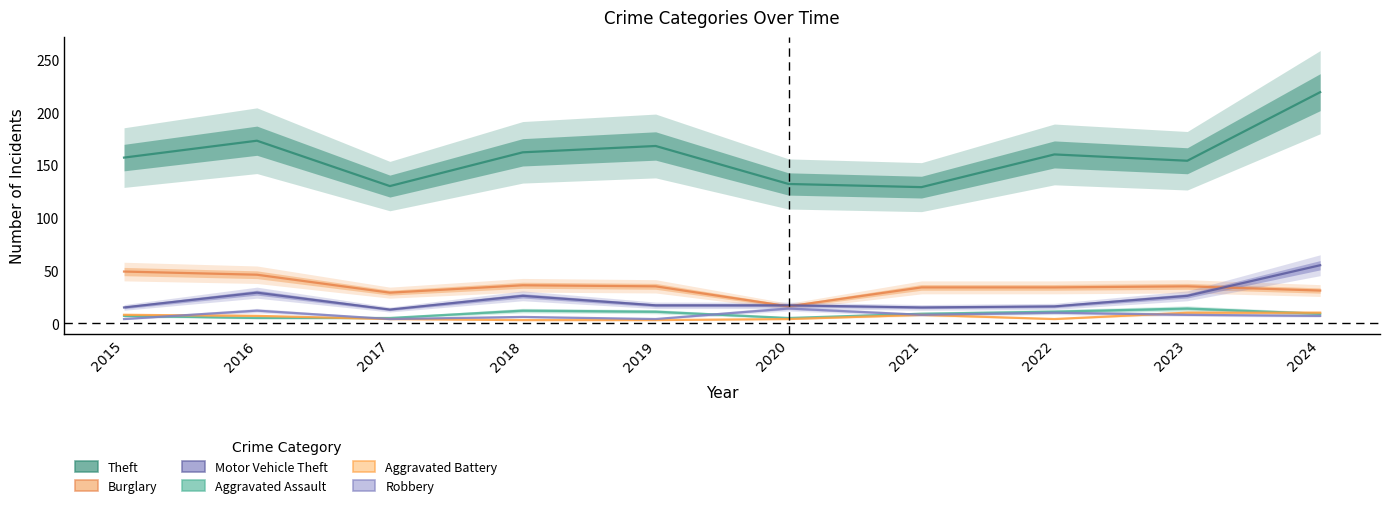

Which category has the highest value in the Motor Vehicle Theft series?

2024